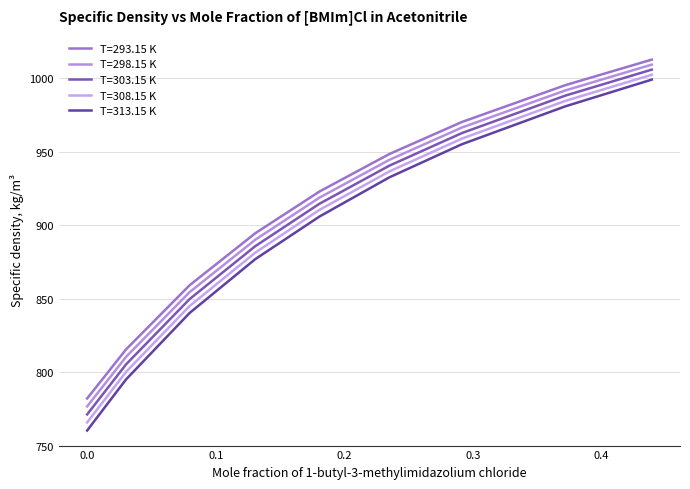

Which series has the largest total across all categories?

T=293.15 K